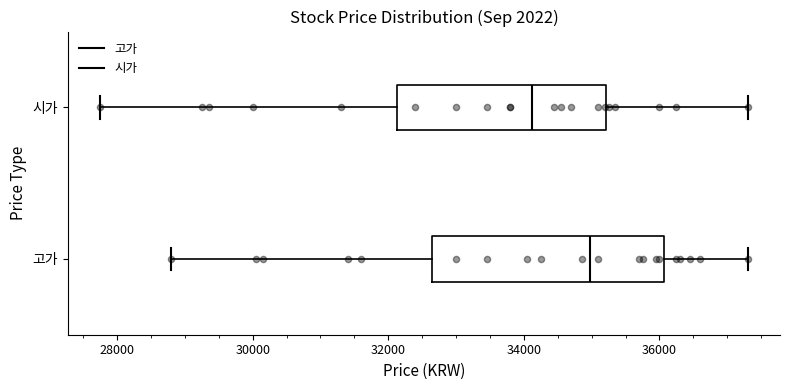

Reading bottom to top, read every box against the x-axis: the position of its median line, the range the box covers, and the ends of its whiskers. The values are not printed on the chart, so give them approximately, as read against the axis.

고가: median 35000, box 32600 to 36000, whiskers 28800 to 37400
시가: median 34200, box 32200 to 35200, whiskers 27800 to 37400